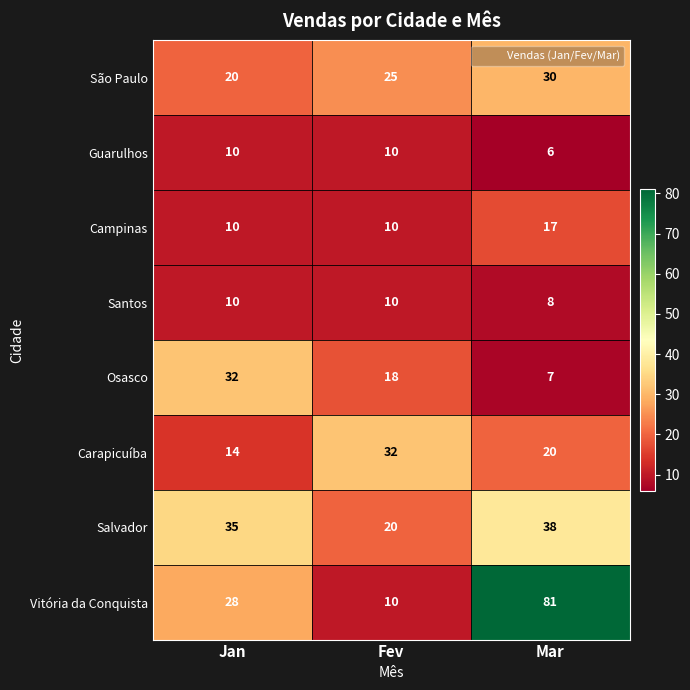

What value does the Osasco series have at Fev, to the nearest 5?

20